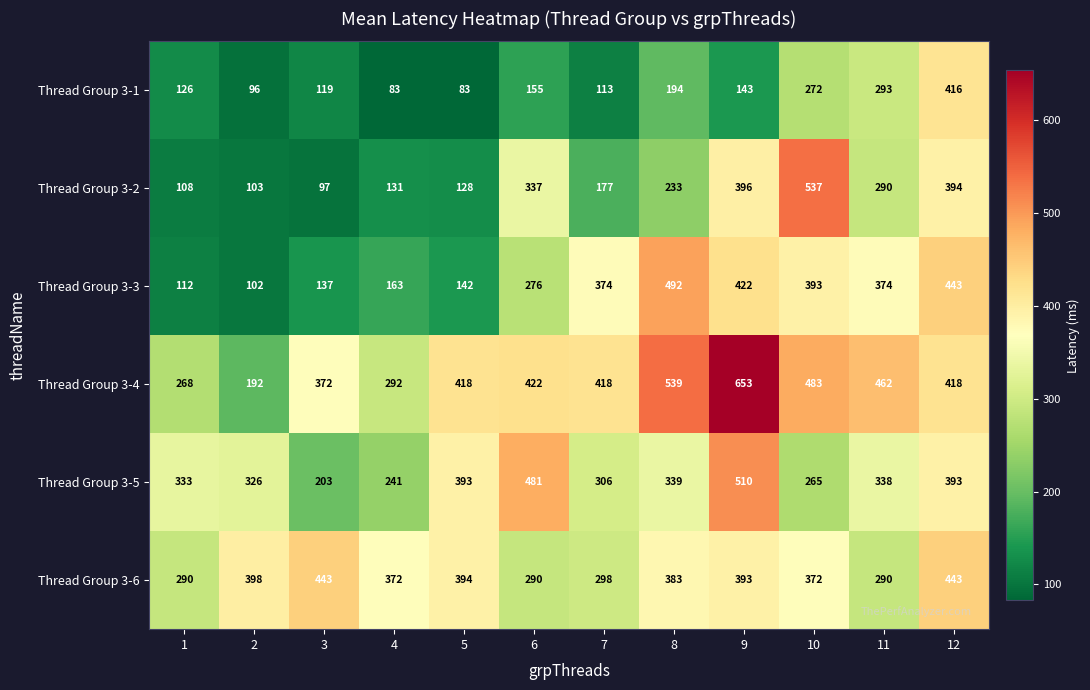

Where is Thread Group 3-2 nearest to the value 317?

6